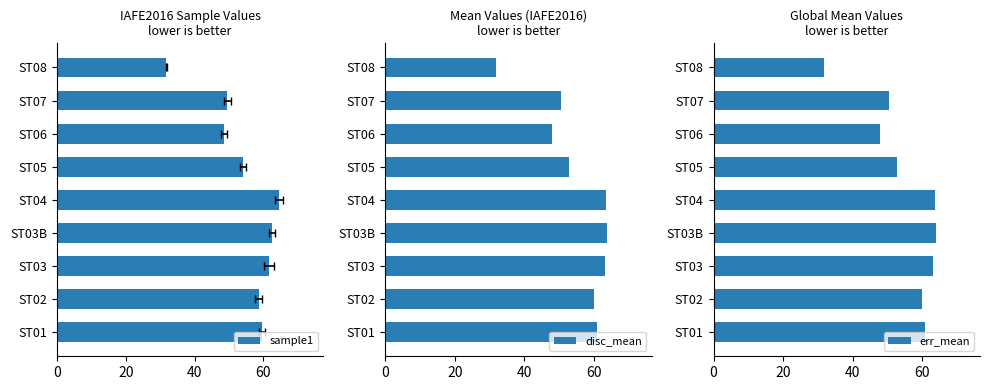

What is the difference between the disc_mean values at ST04 and ST08?

31.8